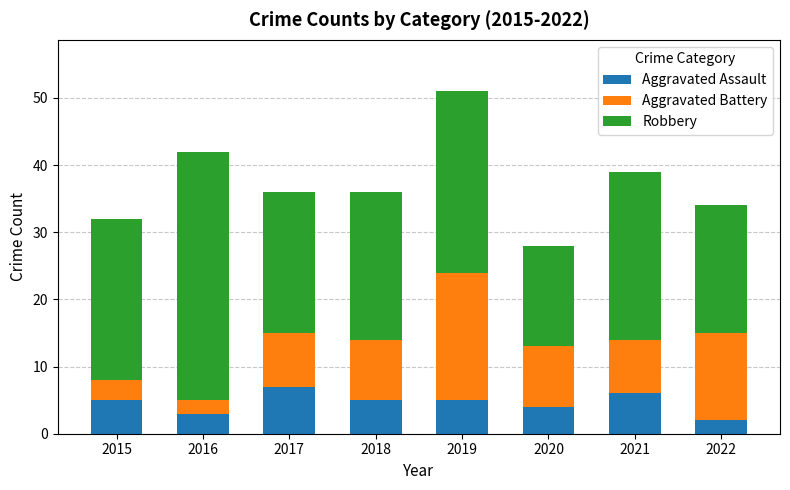

Does the chart contain stacked bars?

Yes